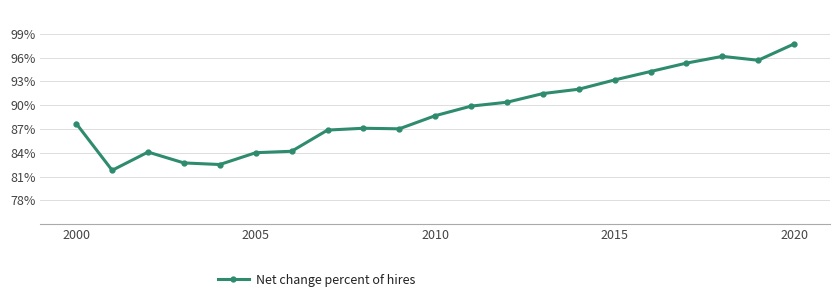

Is this an area chart (filled region under the line)?

No